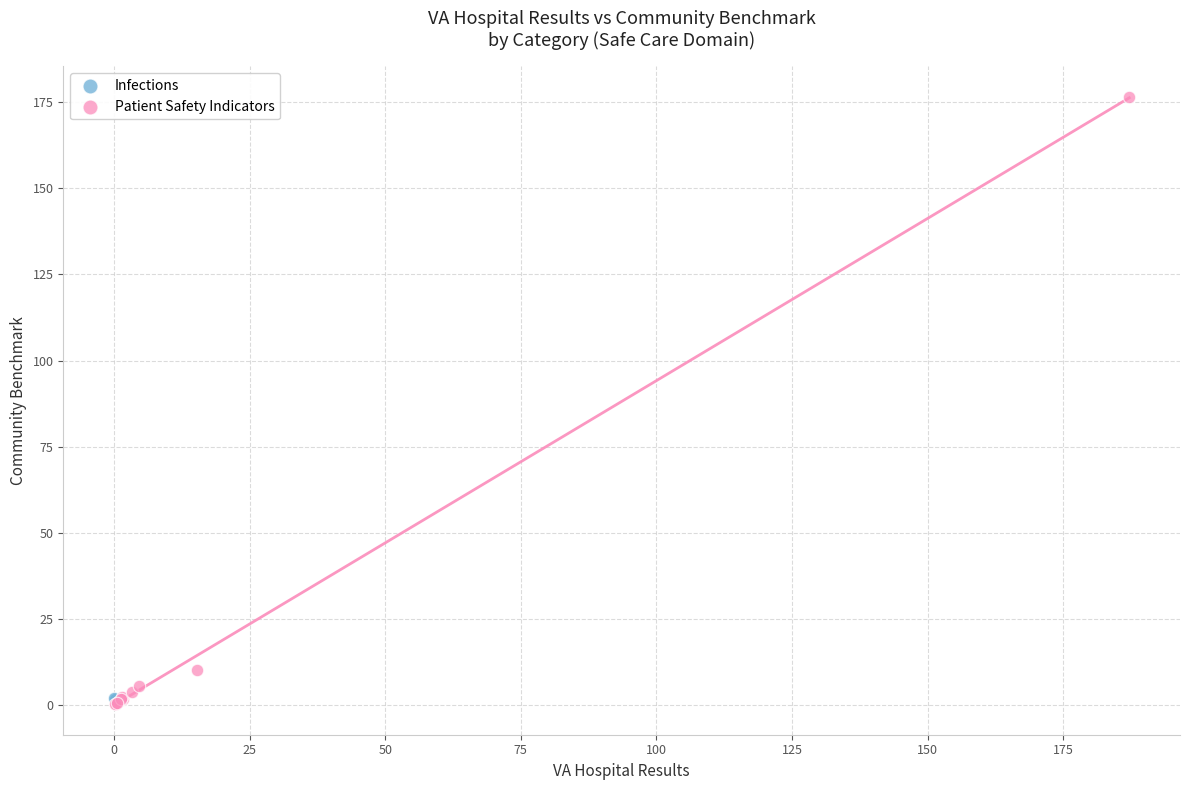

What are all the series names shown in the legend?

Infections, Patient Safety Indicators